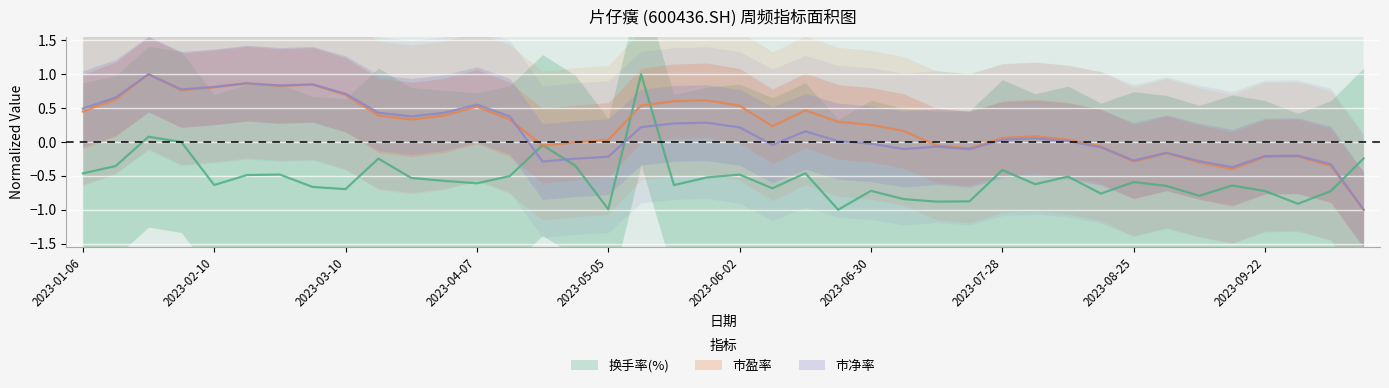

What is the difference between the maximum and minimum values in the 换手率(%) series?

2.0